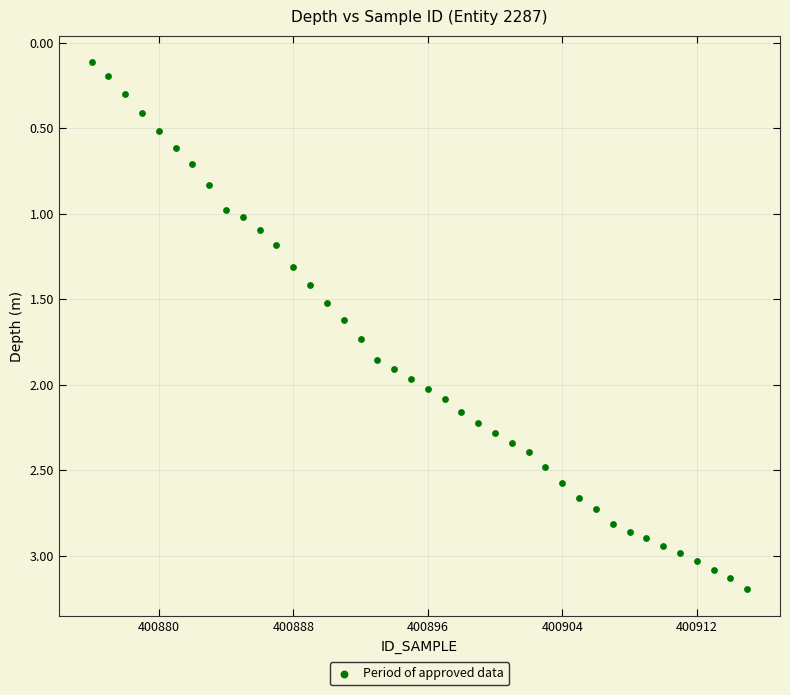

What is the range of X values (max minus min)?

39.0